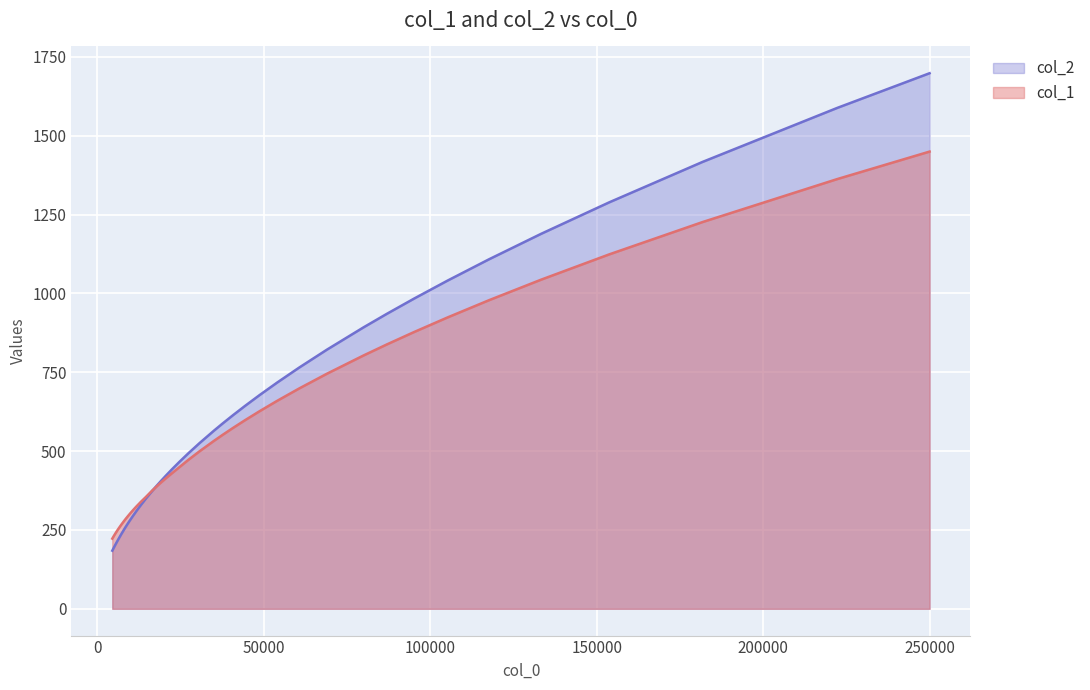

List the labels in order of col_1 value, smallest first.

4524.886877828055, 4878.048780487805, 5291.005291005291, 5780.346820809248, 6369.426751592357, 7092.198581560284, 8000.0, 8547.008547008549, 9174.311926605506, 9900.990099009901, 10810.810810810812, 11834.319526627218, 13071.8954248366, 14598.5401459854, 16528.92561983471, 17699.11504424779, 19047.61904761905, 20618.556701030928, 22471.91011235955, 24691.358024691355, 27397.260273972603, 30769.23076923077, 35087.71929824561, 37735.84905660377, 40816.32653061224, 44444.444444444445, 48780.48780487805, 54054.05405405406, 60606.06060606061, 68965.5172413793, 80000.0, 86956.52173913043, 95238.09523809524, 105263.15789473684, 117647.05882352941, 133333.33333333334, 153846.15384615384, 181818.18181818182, 222222.22222222222, 250000.0